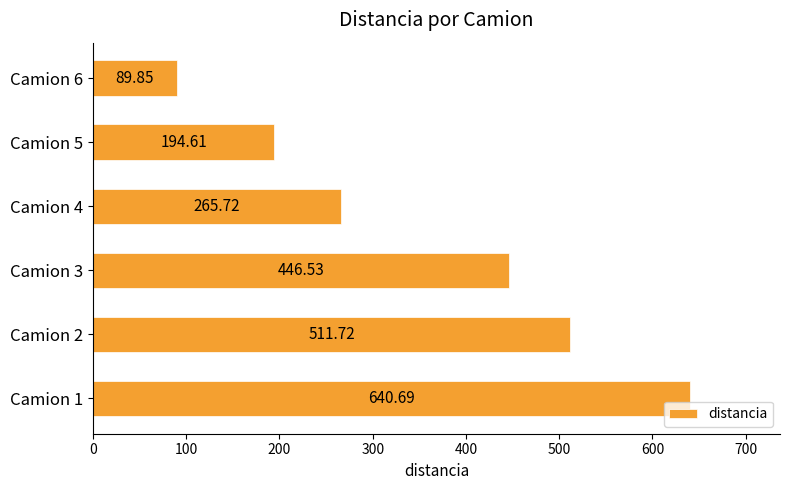

List the labels in order of value, smallest first.

Camion 6, Camion 5, Camion 4, Camion 3, Camion 2, Camion 1